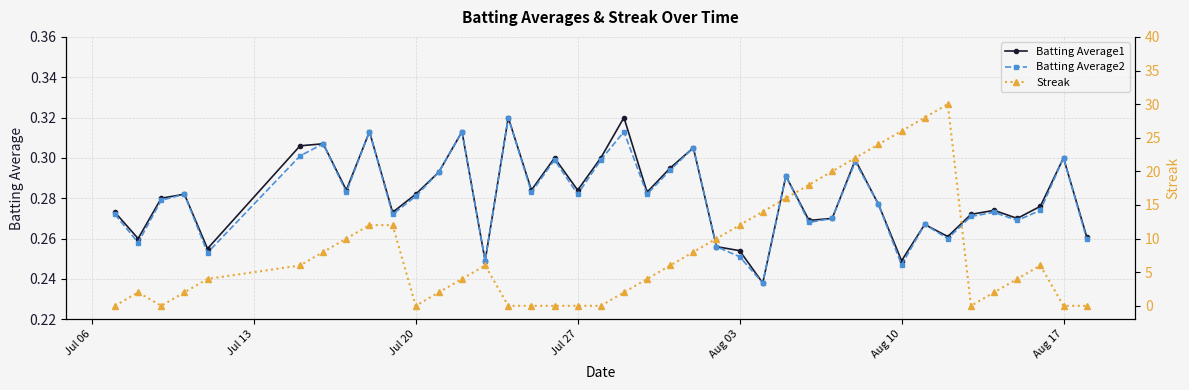

True or false: Batting Average1 has more than 0 points higher than both neighbors.

True